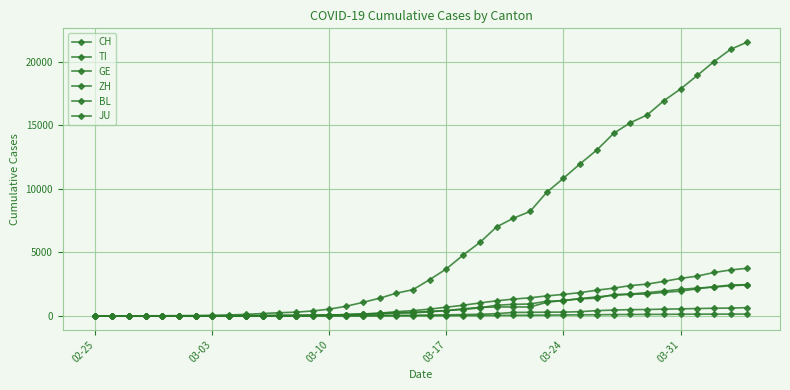

How many lines are shown in the chart?

6